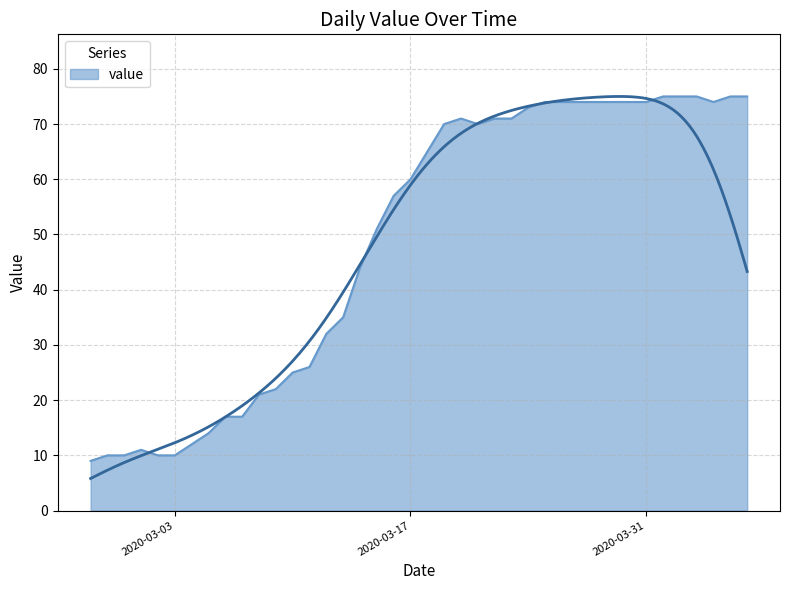

Where does the data first go above 65?

2020-03-19